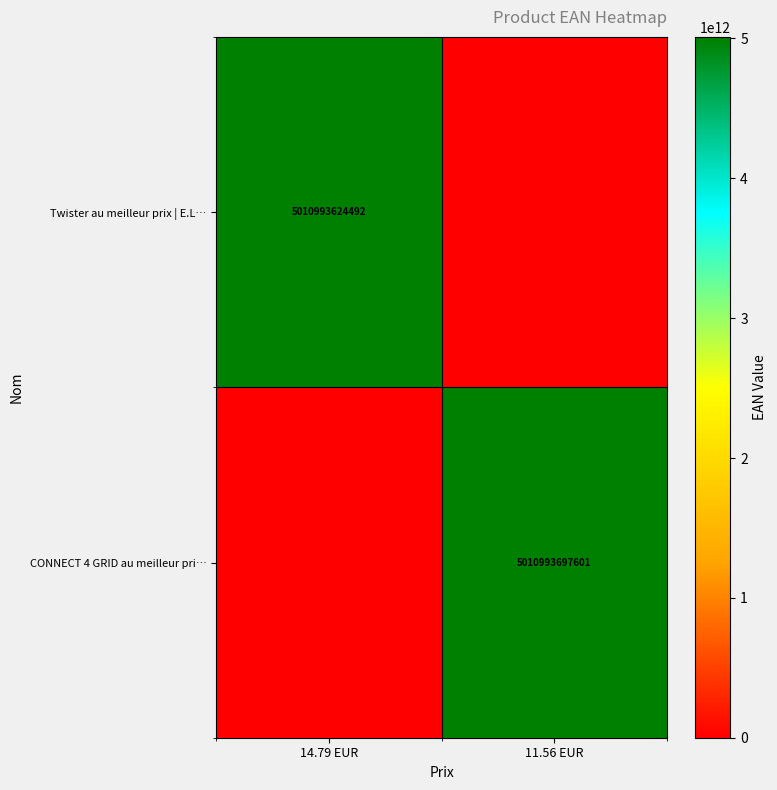

True or false: CONNECT 4 GRID au meilleur pri… has a value of 1166731482889 at 11.56 EUR.

False